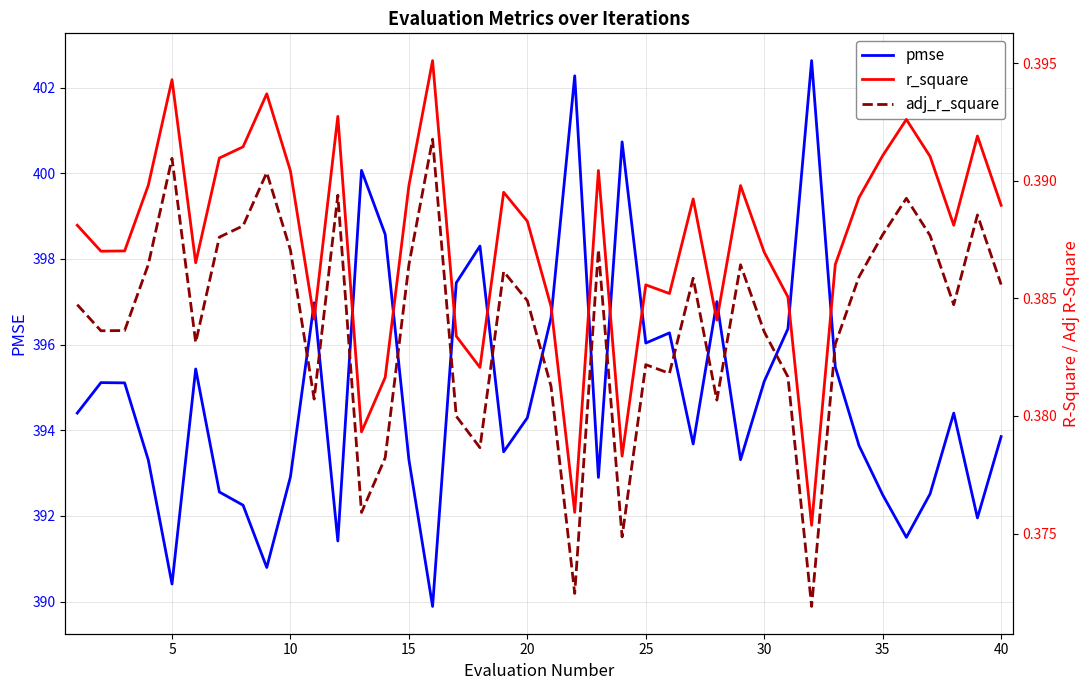

At how many categories does at least one series exceed 379?

40